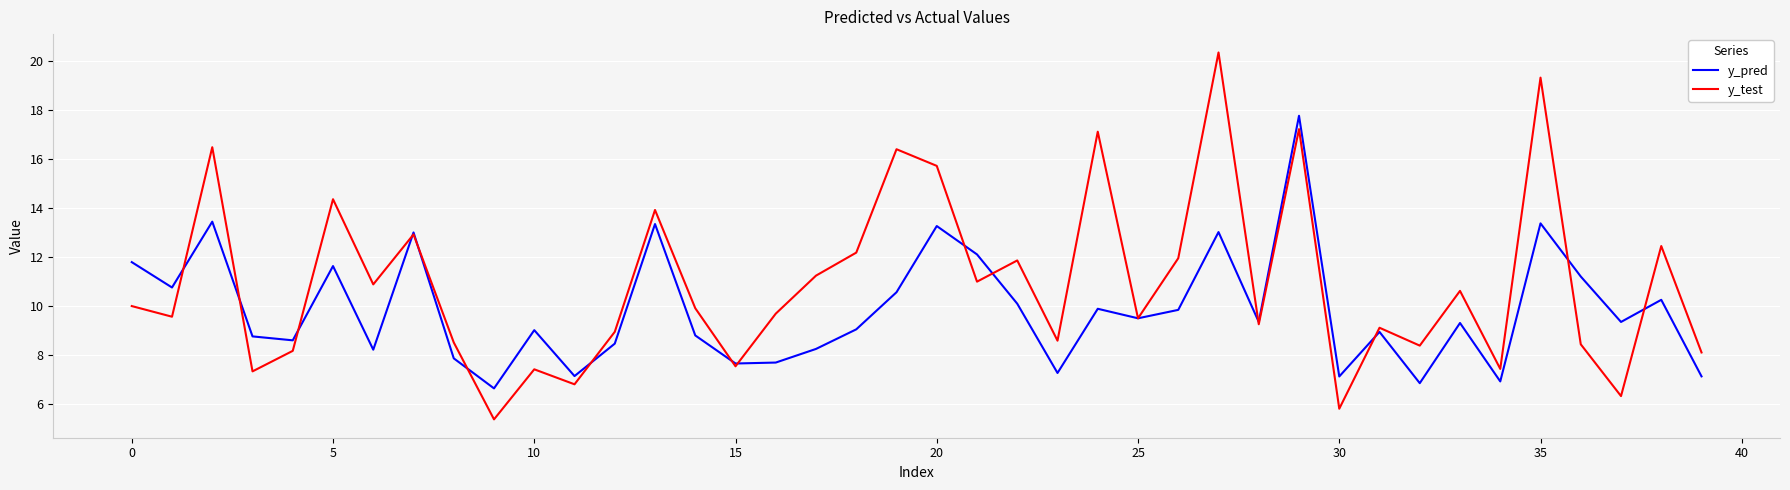

List the series in order of their overall mean, lowest first.

y_pred, y_test